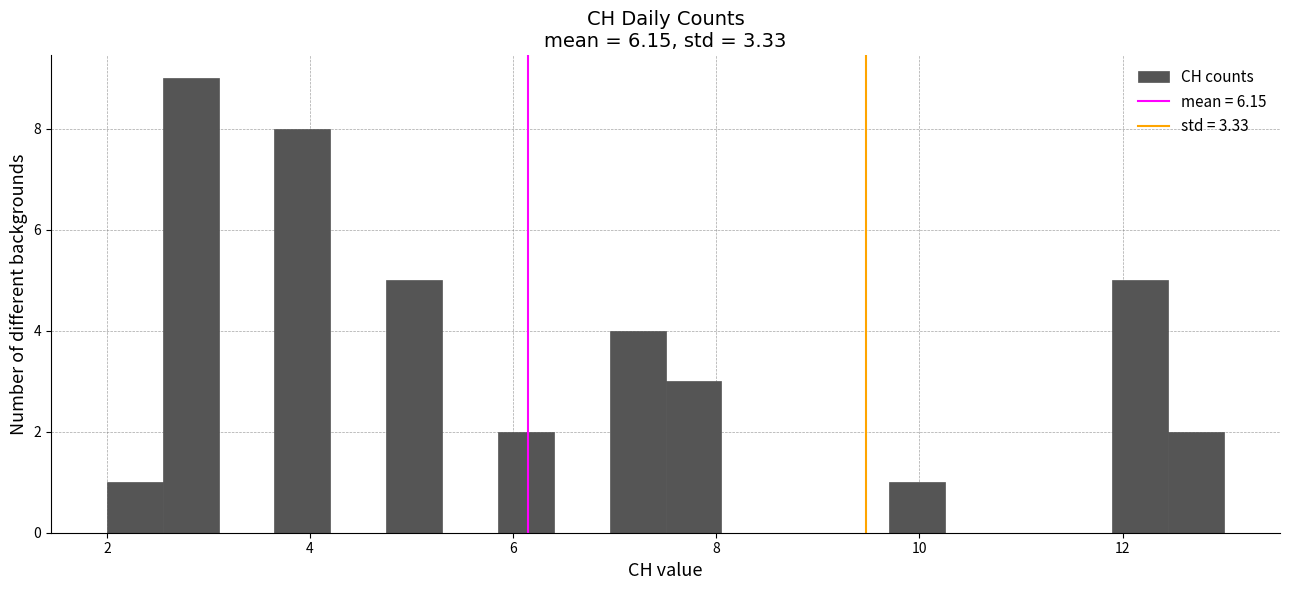

Around what value on the x-axis is the tallest bar? Give the approximate position of its centre, as read against the axis.

2.8